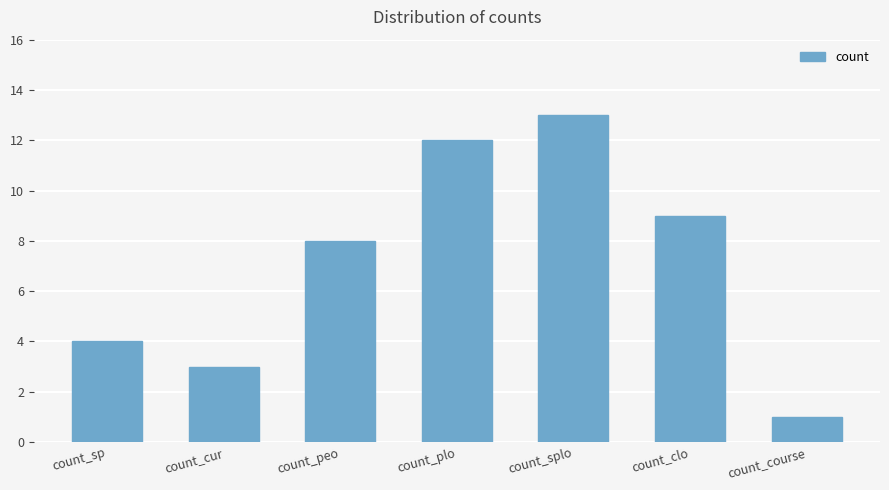

True or false: the data shows 6 at count_clo.

False